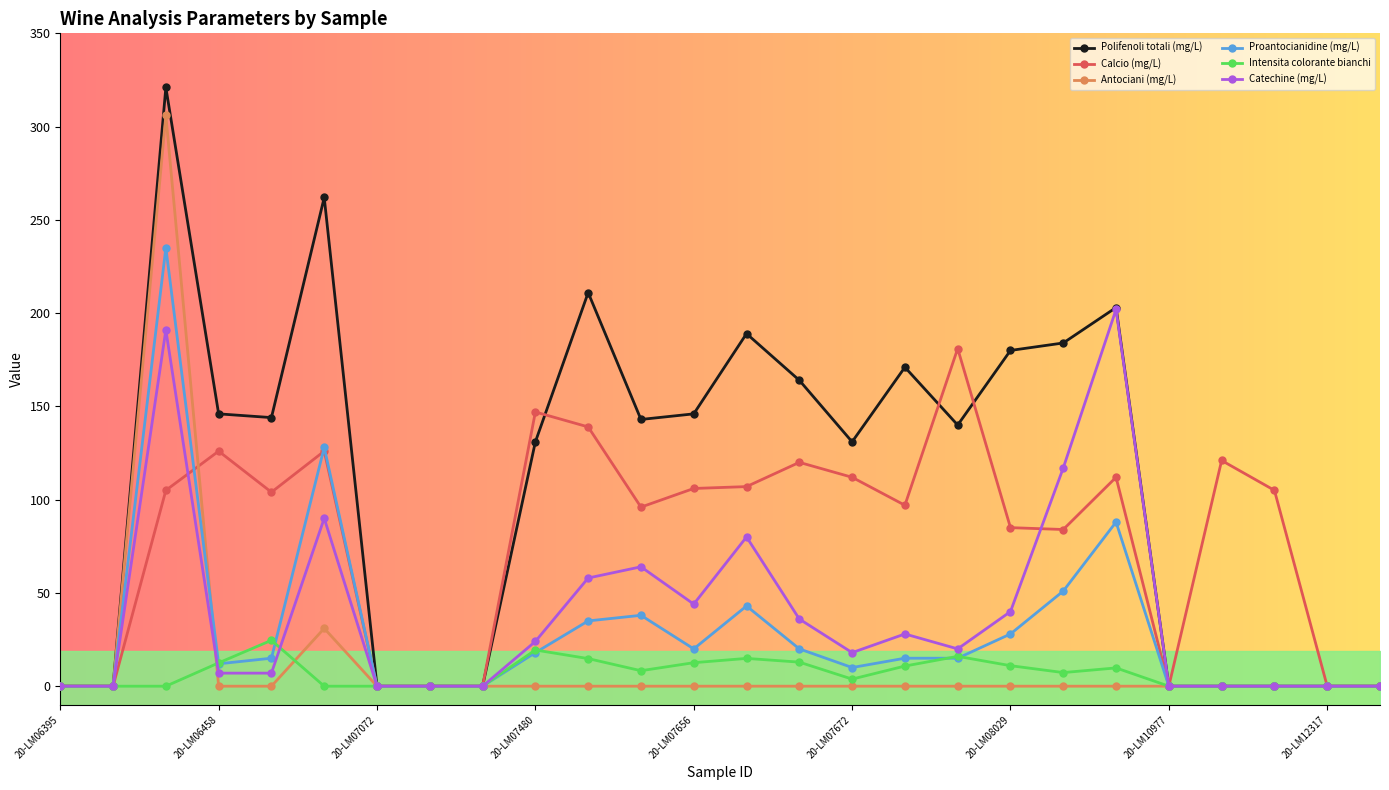

What is the highest value of the Catechine (mg/L) series?

202.0